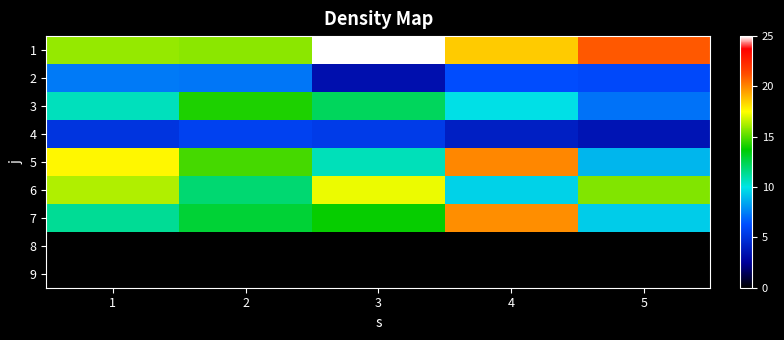

How many categories are shown in the chart?

5